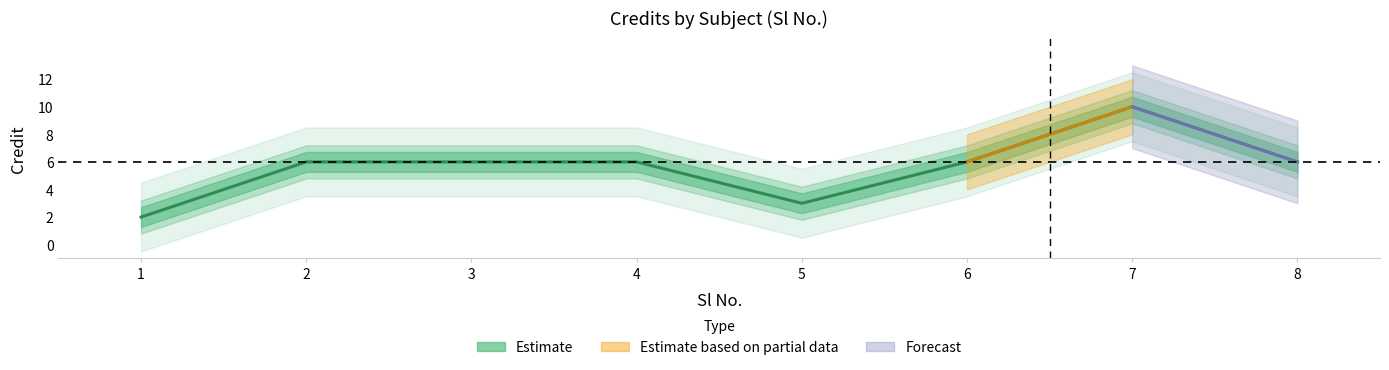

What is the smallest value displayed?

2